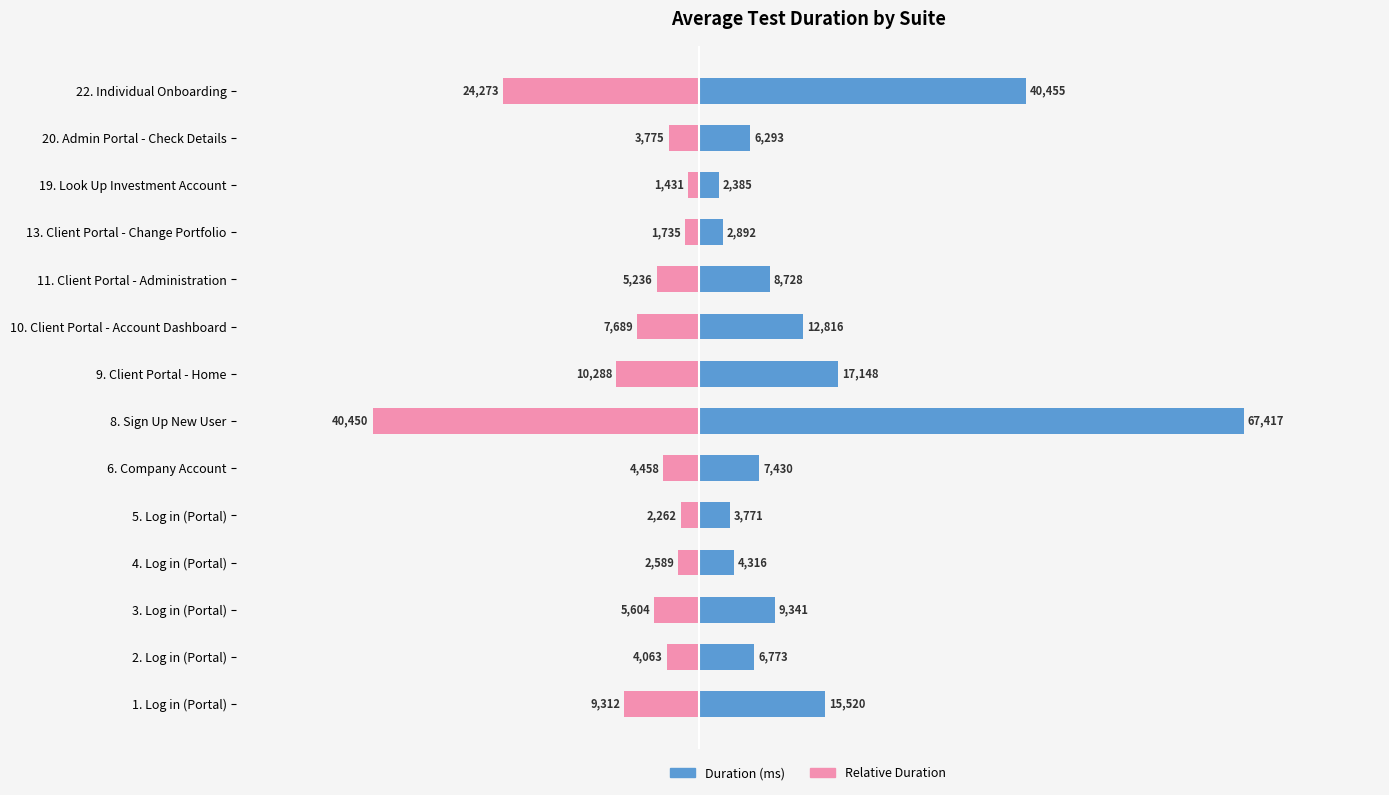

How many data points does each series have?

14